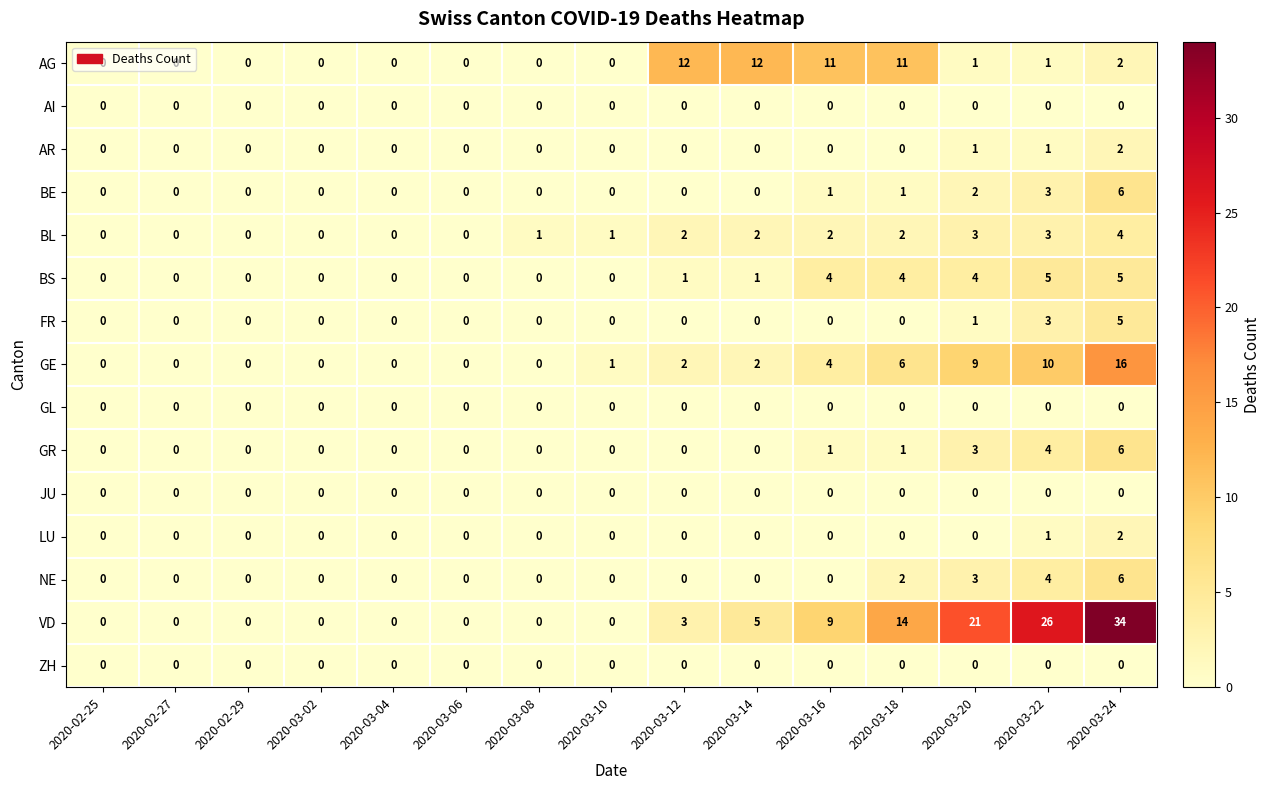

Which category has the highest value across all series?

2020-03-24